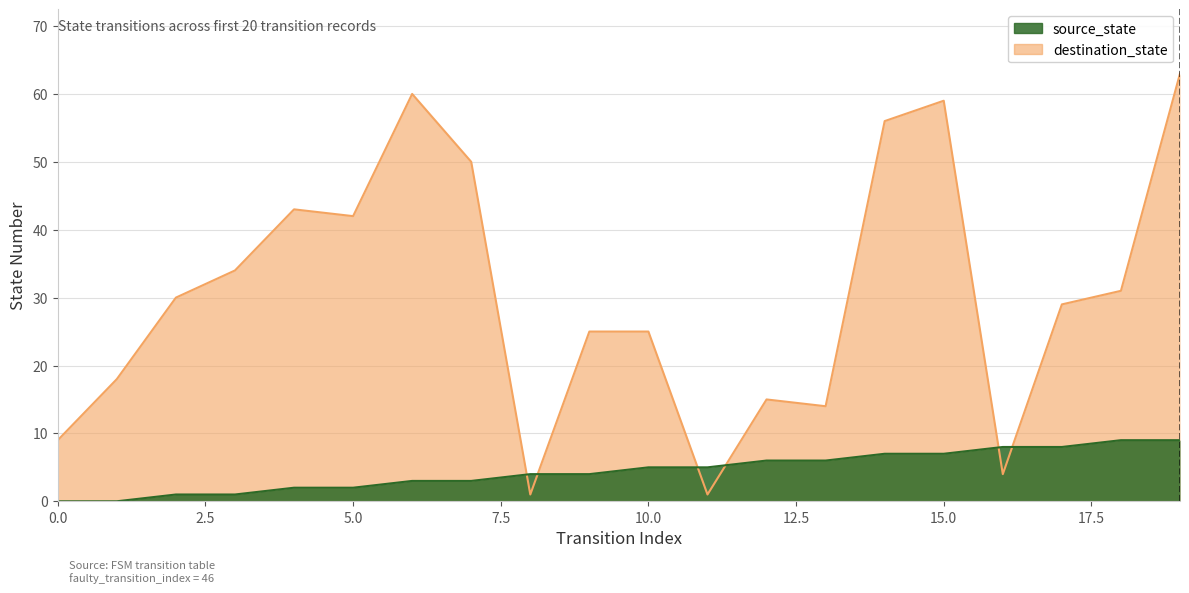

How many lines are shown in the chart?

2